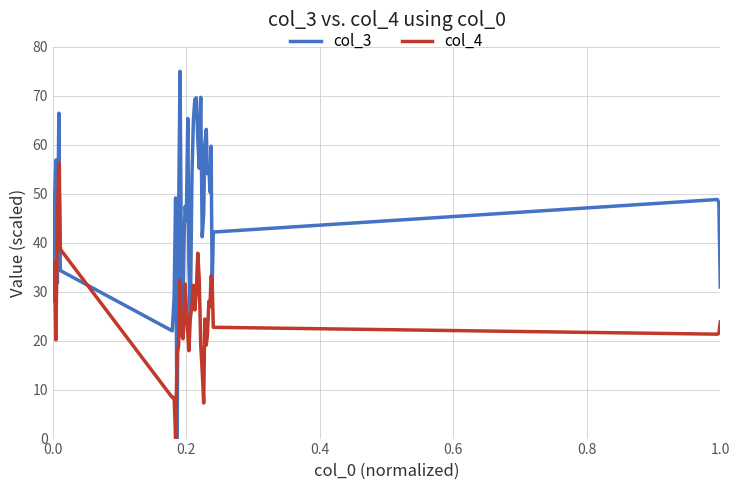

List the series in order of their overall mean, highest first.

col_3, col_4